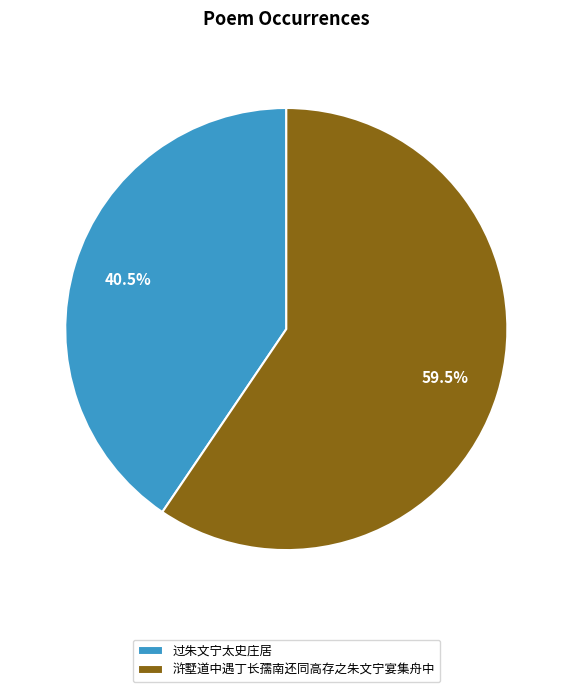

What percentage is NOT represented by 浒墅道中遇丁长孺南还同高存之朱文宁宴集舟中?

40.5%